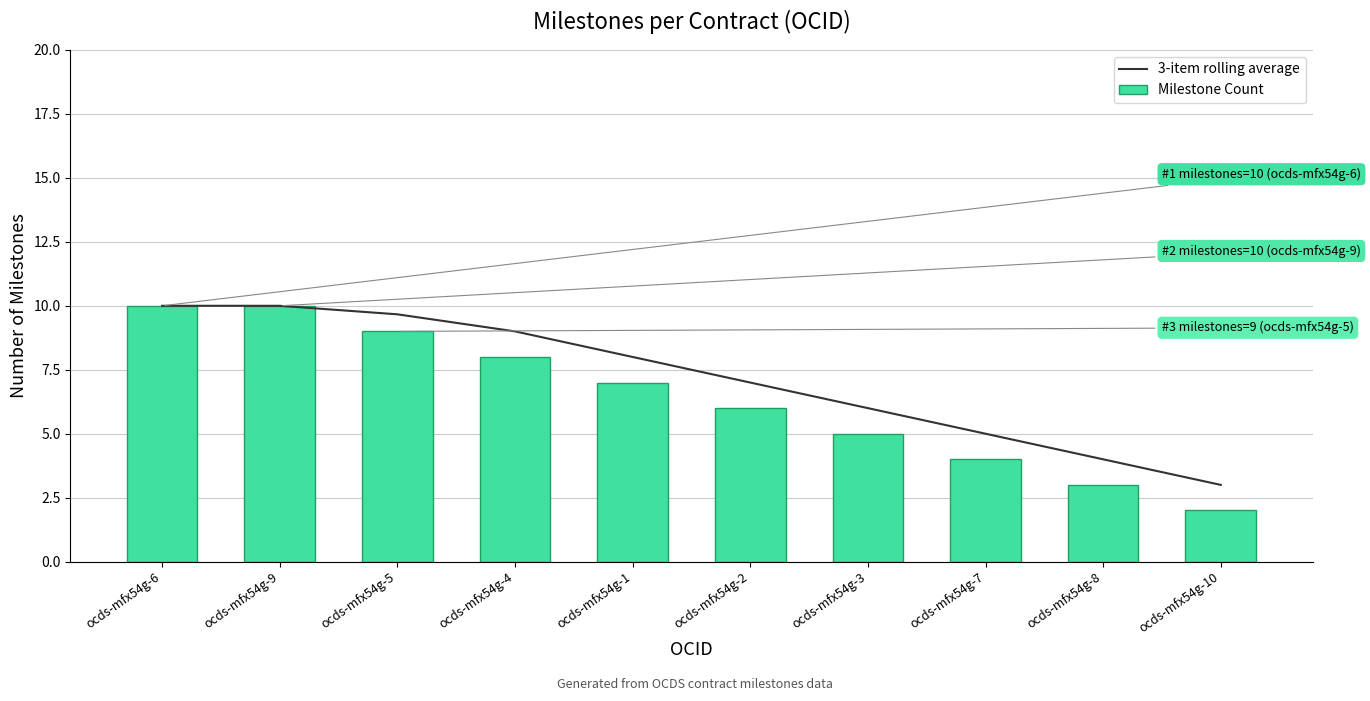

At which category is the sum across all series the highest?

ocds-mfx54g-6